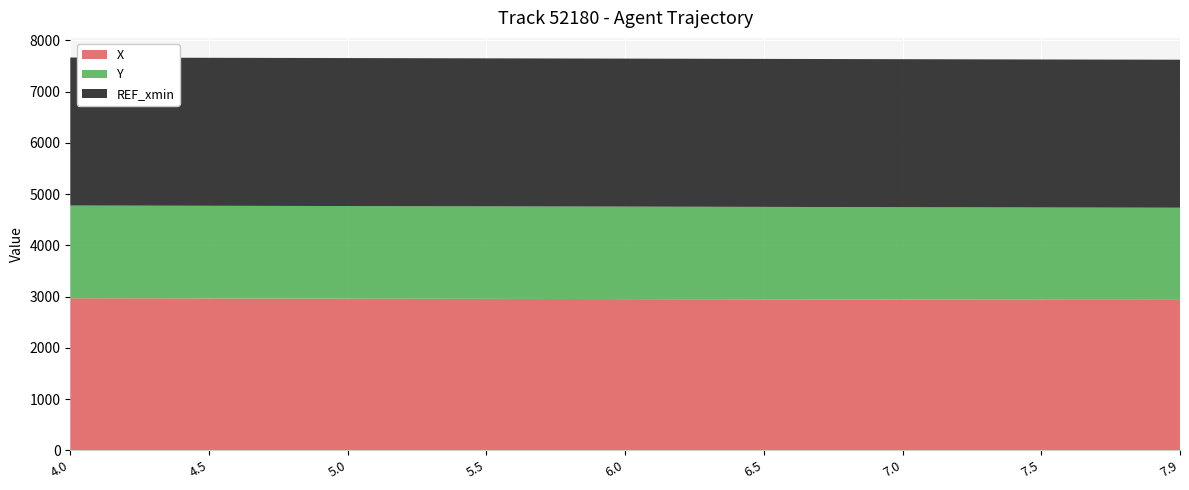

Reading right to left, list all the values displayed in this chart.

X: 2935.9	2939.0	2942.9	2947.0	2951.4	2955.8	2960.3	2964.7	2968.9
Y: 1799.1	1800.8	1802.6	1803.9	1805.2	1806.1	1807.0	1807.9	1808.8
REF_xmin: 2888.2	2888.2	2888.2	2888.2	2888.2	2888.2	2888.2	2888.2	2888.2